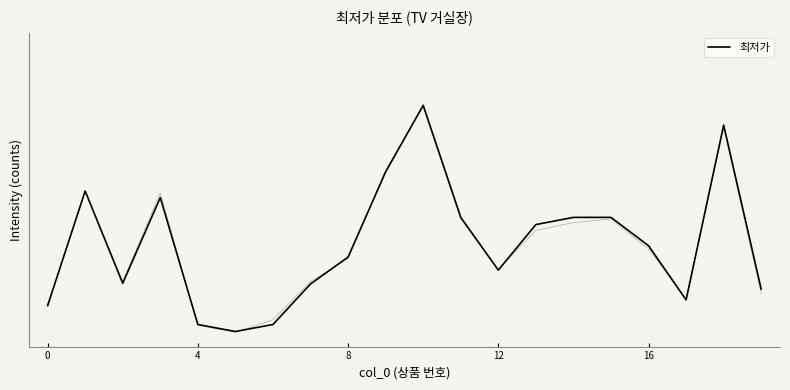

Reading left to right, list all the values displayed in this chart.

541.0	2063.3	839.2	1975.9	292.7	200.0	292.7	830.4	1187.2	2316.9	3200.0	1713.6	1014.0	1618.2	1713.6	1713.6	1337.6	619.7	2937.7	759.6